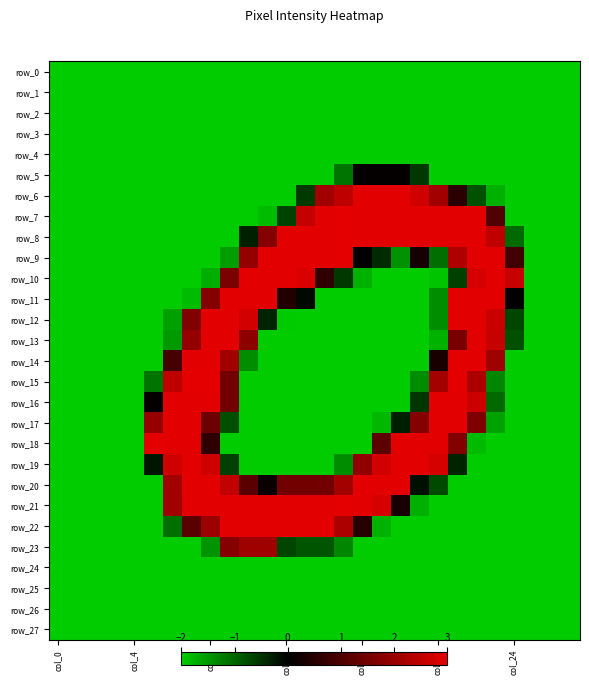

At how many categories does at least one series exceed 1?

20